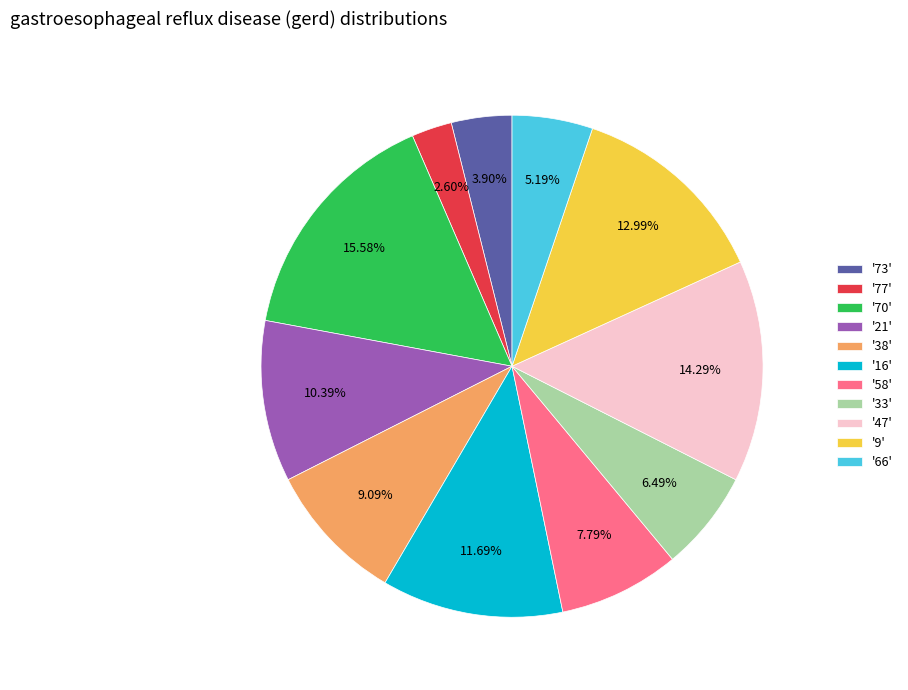

Which category has the biggest portion of the pie?

'70'